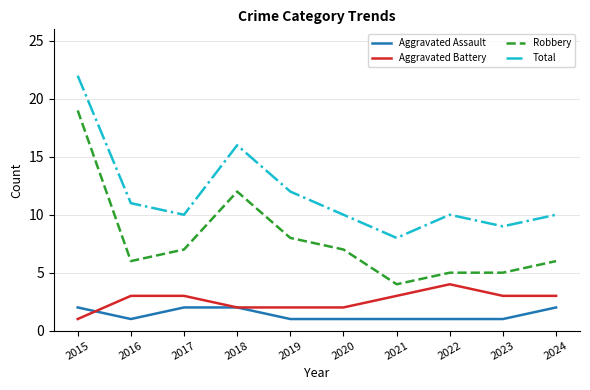

After their last crossing, which series has the higher values: Aggravated Assault or Aggravated Battery?

Aggravated Battery